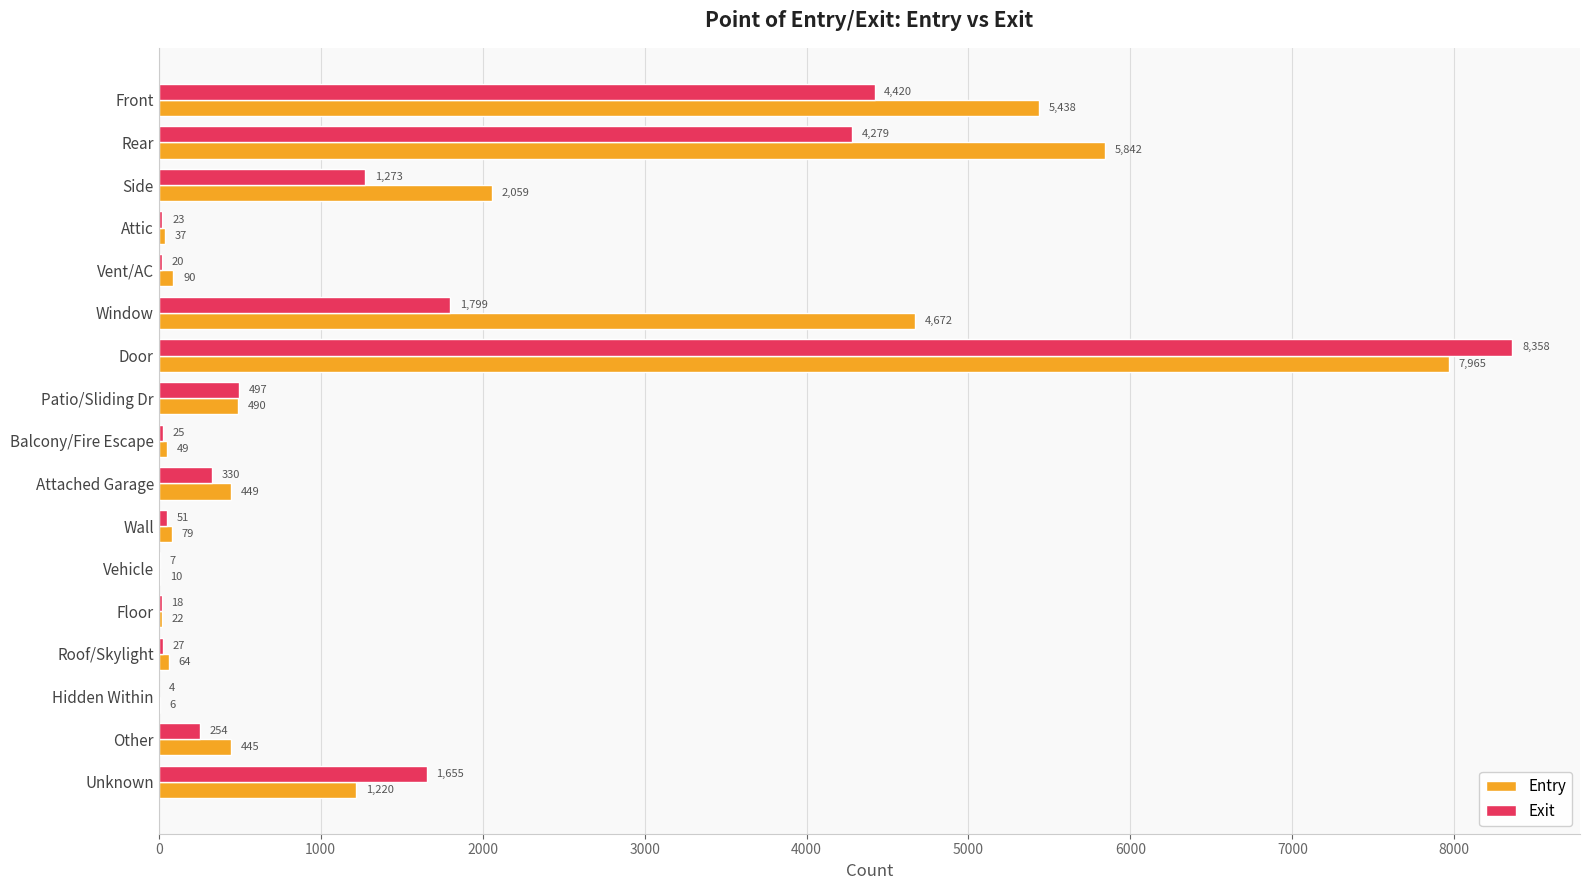

Count the number of data series in this chart.

2